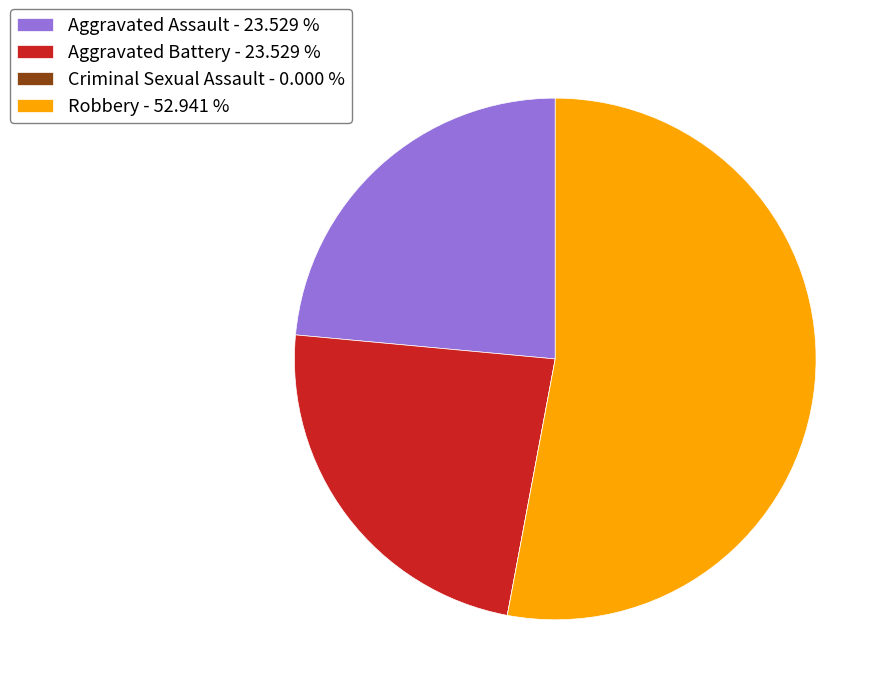

True or false: Aggravated Battery accounts for 33% of the total.

False